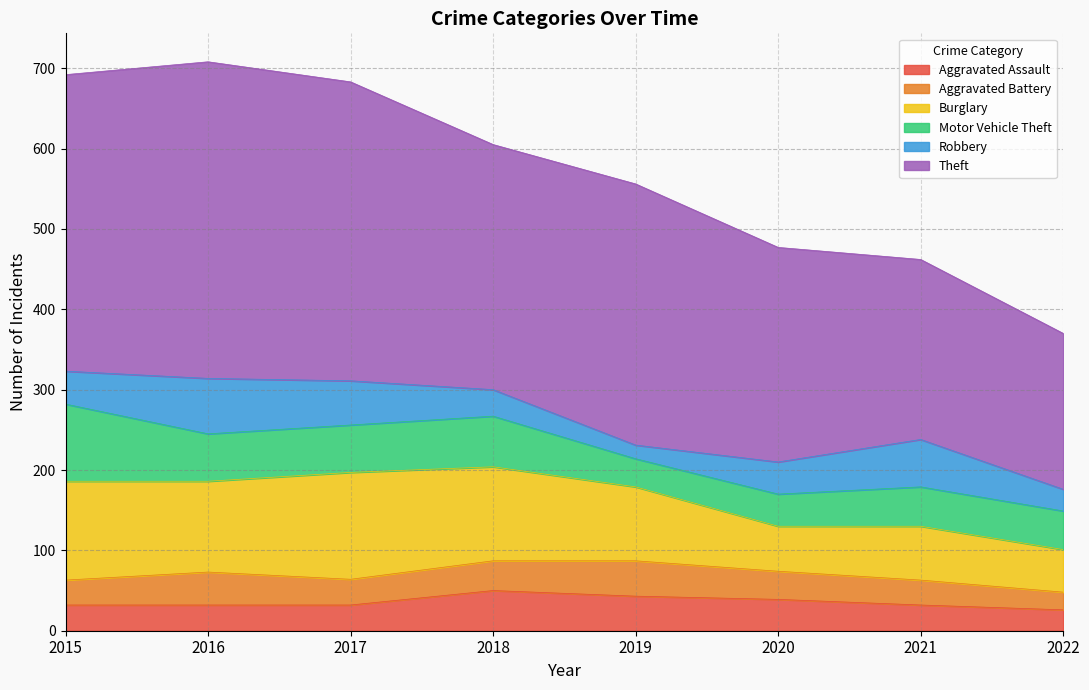

Does the chart have visible grid lines?

Yes